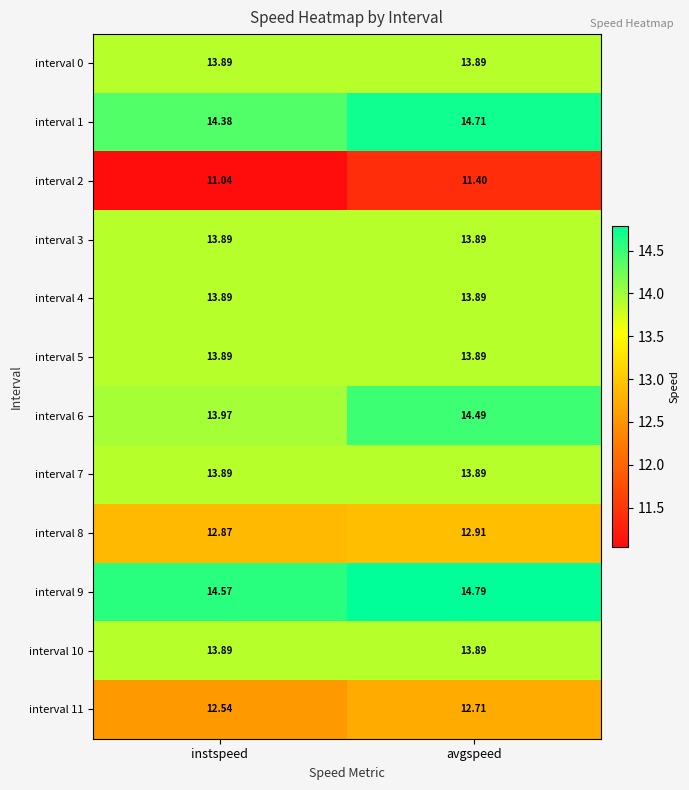

Which series has the largest total across all categories?

interval 9